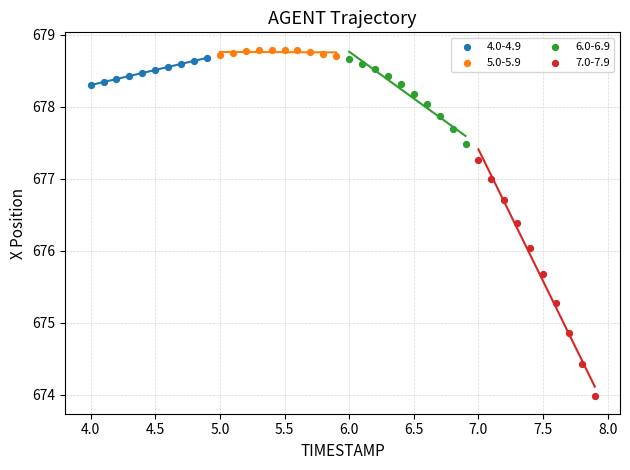

What are all the series names shown in the legend?

4.0-4.9, 5.0-5.9, 6.0-6.9, 7.0-7.9